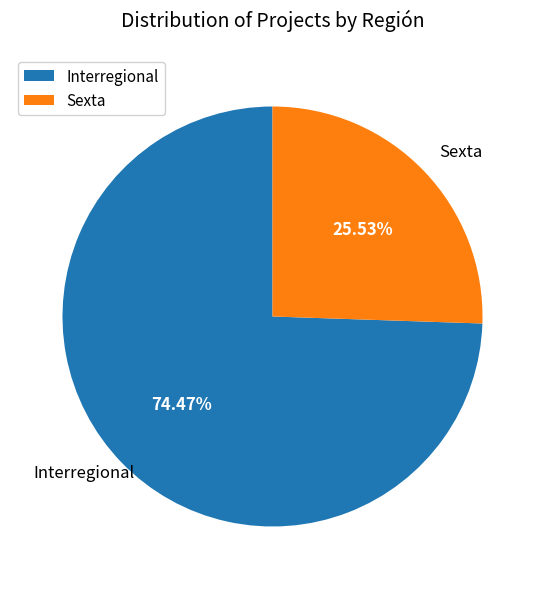

To the nearest percent, what portion does Interregional represent?

74%